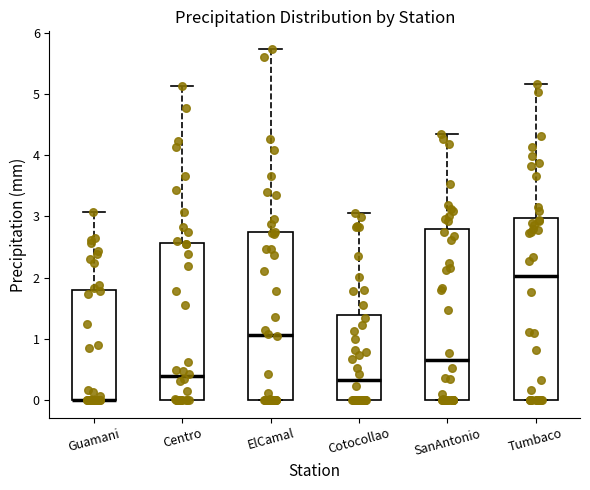

Which box is the tallest, from its lower edge to its upper edge?

Tumbaco